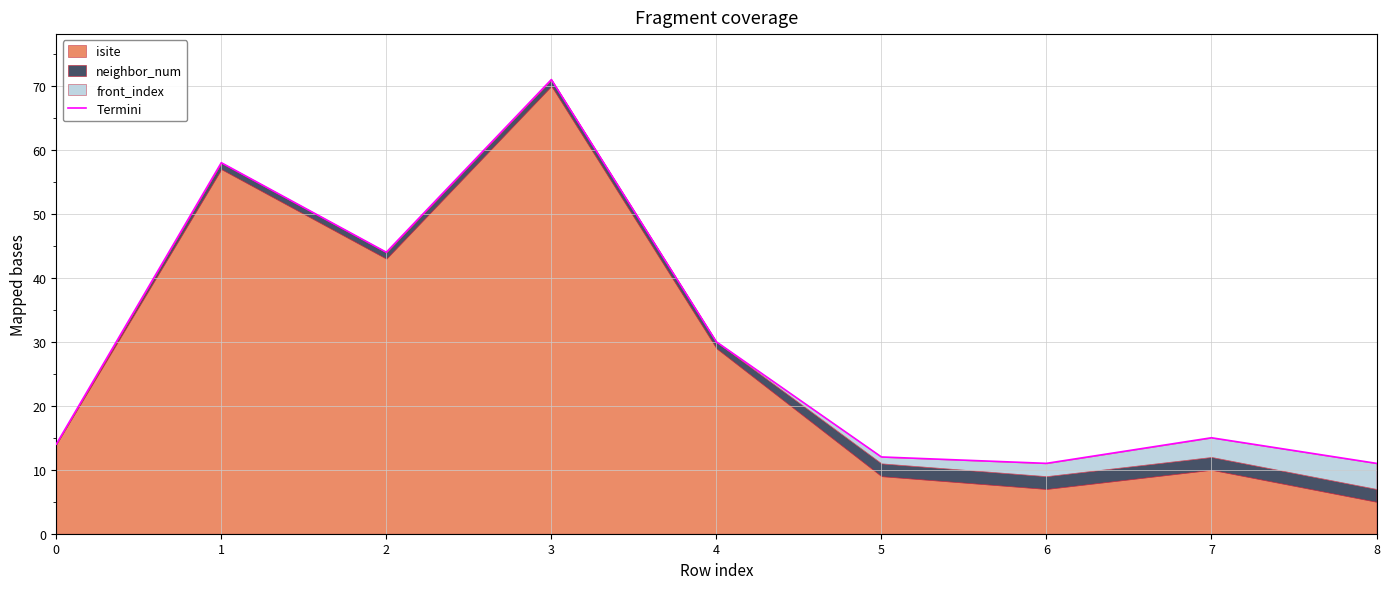

Reading left to right, list all the values displayed in this chart.

0=14	1=58	2=44	3=71	4=30	5=12	6=11	7=15	8=11